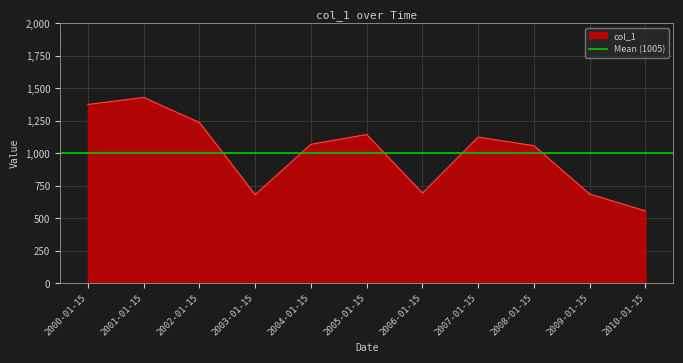

Approximately how many times larger is the value at 2008-01-15 compared to 2005-01-15?

0.9